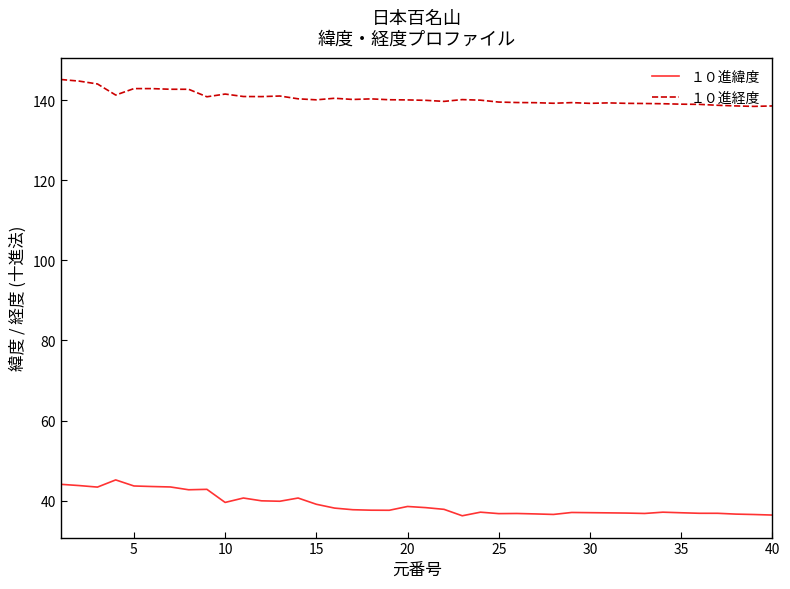

Which series has the largest total across all categories?

１０進経度